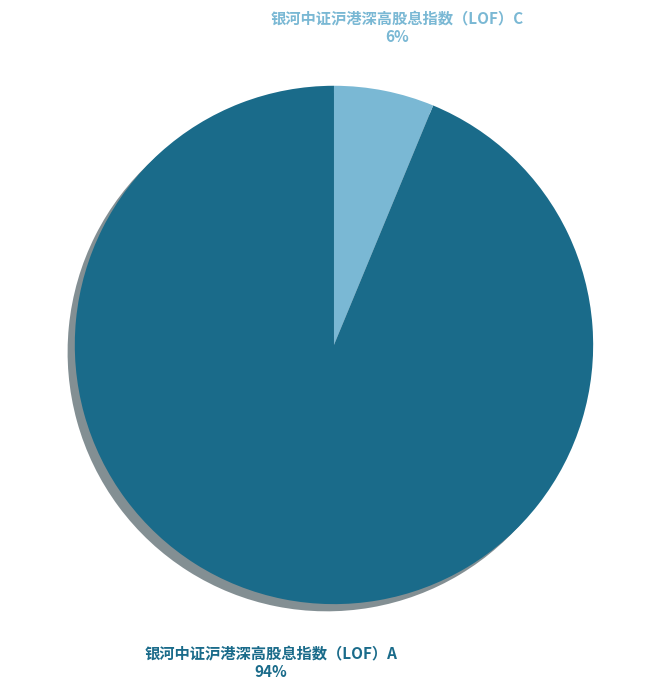

To the nearest percent, what is the average slice percentage?

50%